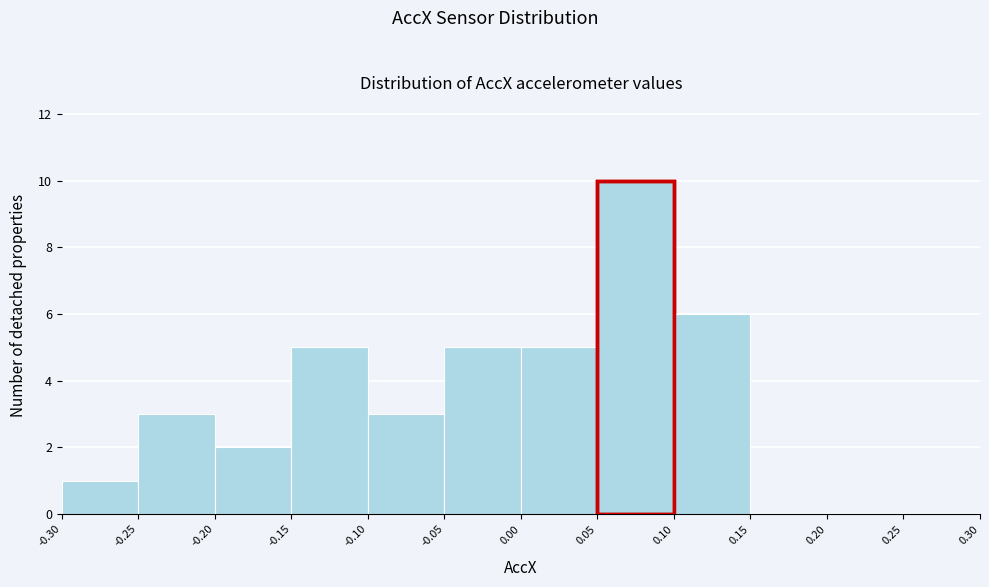

Reading left to right, list every bar in this chart as the range it spans on the x-axis followed by its height. The values are not printed on the chart, so give them approximately, as read against the axis.

-0.30 to -0.25: 1
-0.25 to -0.20: 3
-0.20 to -0.15: 2
-0.15 to -0.10: 5
-0.10 to -0.05: 3
-0.05 to 0.00: 5
0.00 to 0.05: 5
0.05 to 0.10: 10
0.10 to 0.15: 6
0.15 to 0.20: 0
0.20 to 0.25: 0
0.25 to 0.30: 0